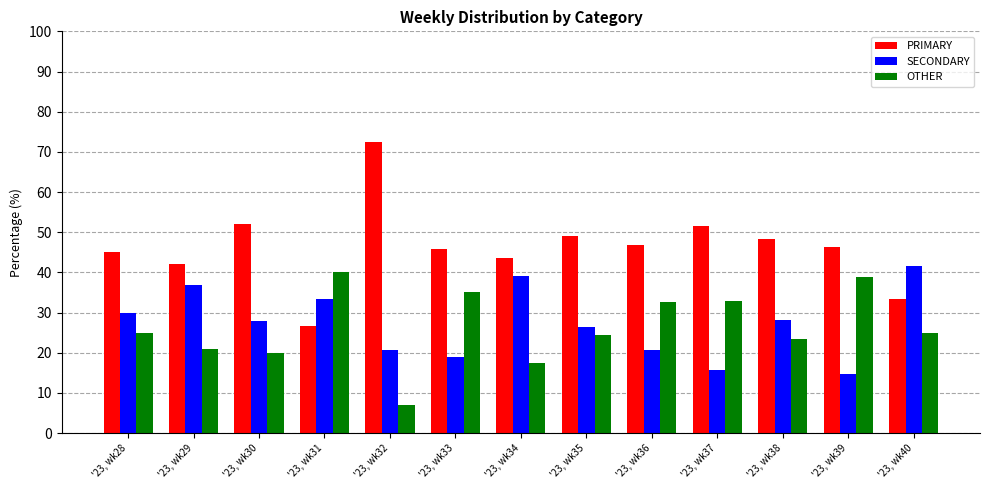

What is the smallest value displayed?

6.9